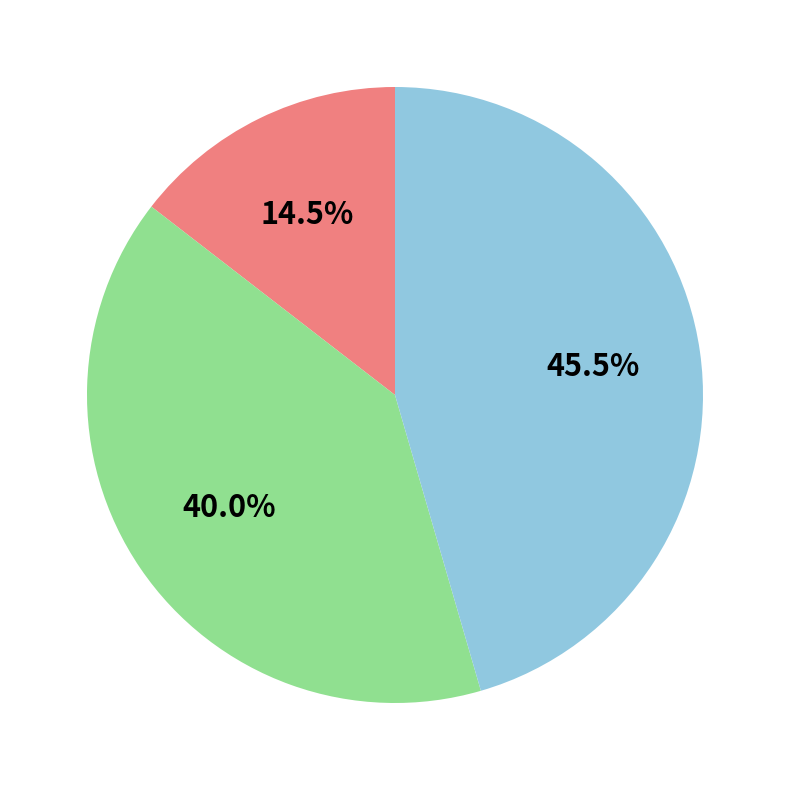

How many slices are in this pie chart?

3